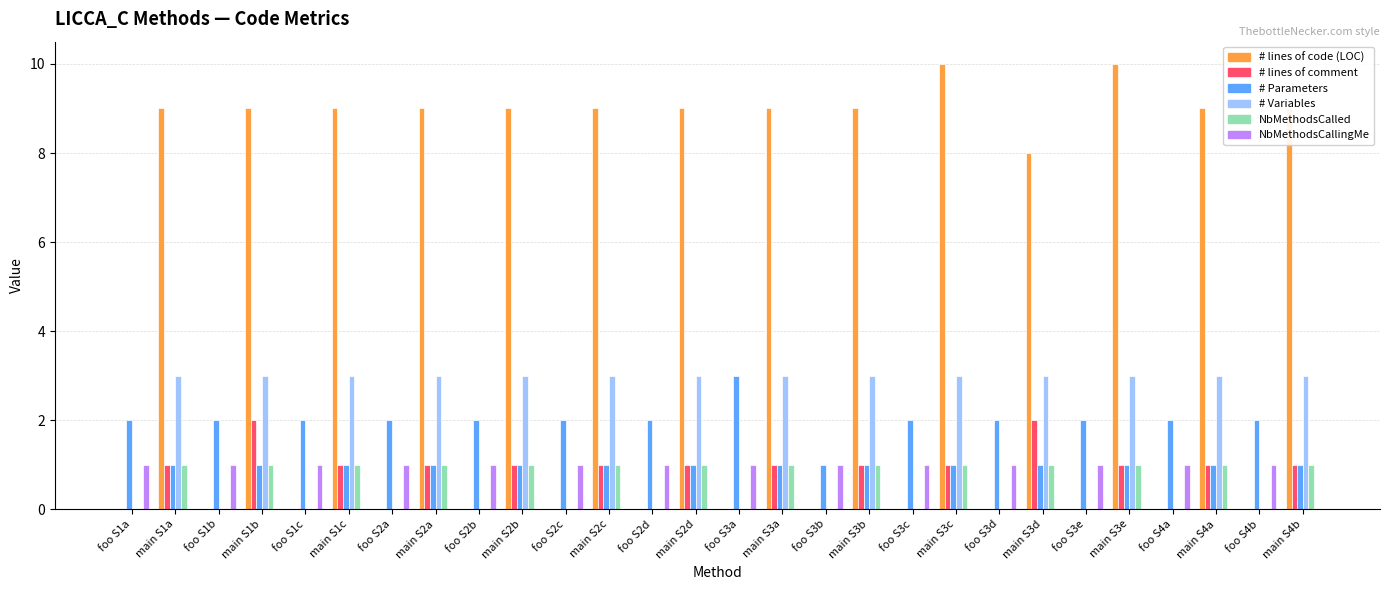

The value of NbMethodsCalled at foo S4a is 0. True or false?

True